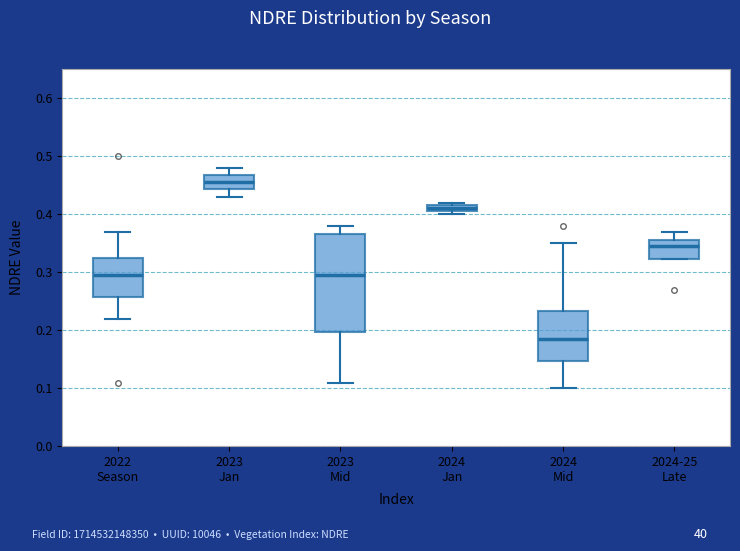

Where is the lower edge of the box for 2024-25 Late on the y-axis? The values are not printed on the chart, so give them approximately, as read against the axis.

0.32